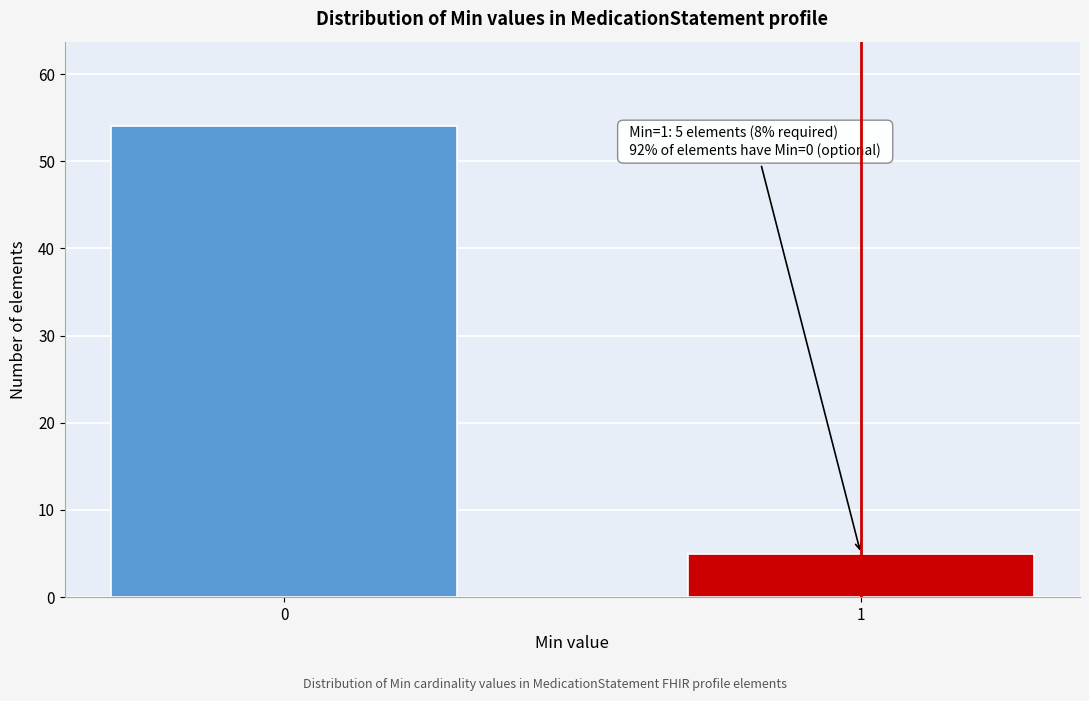

Reading left to right, extract all data points from this chart.

0=54	1=5